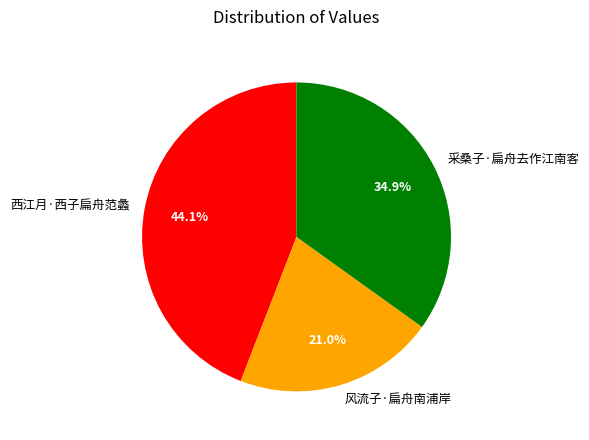

Is 风流子·扁舟南浦岸 the majority of the pie?

No